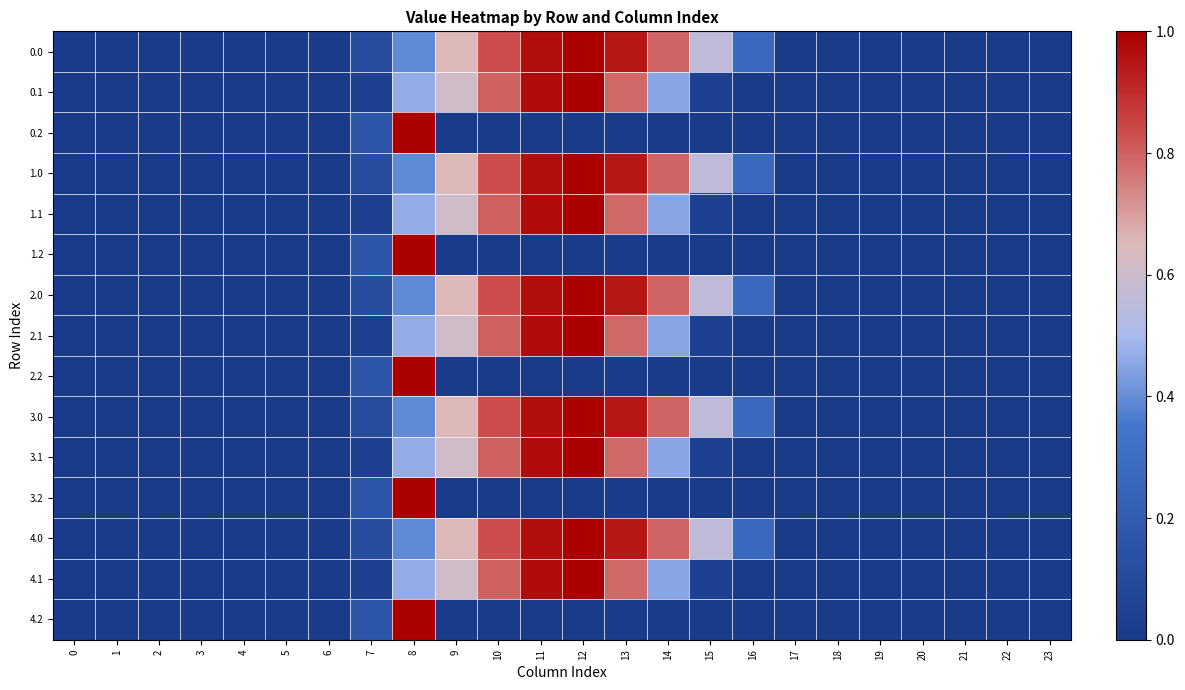

How many categories are shown in the chart?

24